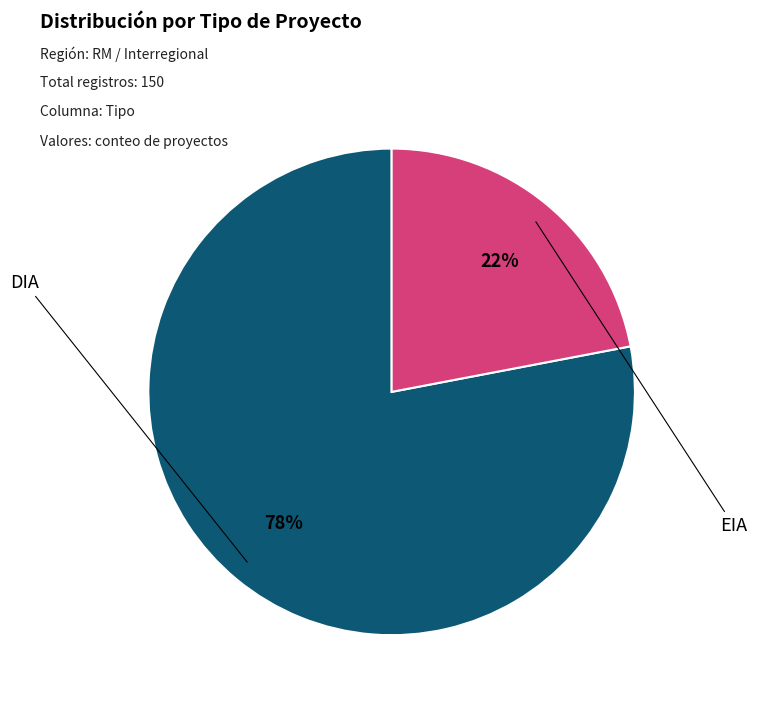

To the nearest percent, what is the difference between the EIA and DIA slice percentages?

56%